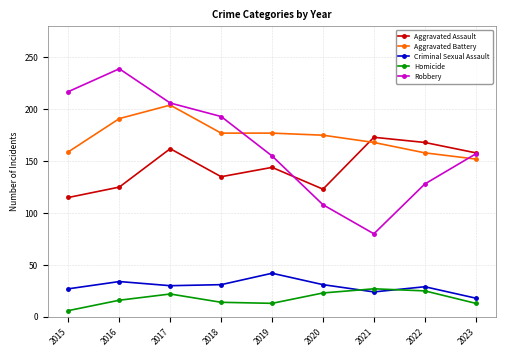

Which series changed the most between 2015 and 2017?

Aggravated Assault